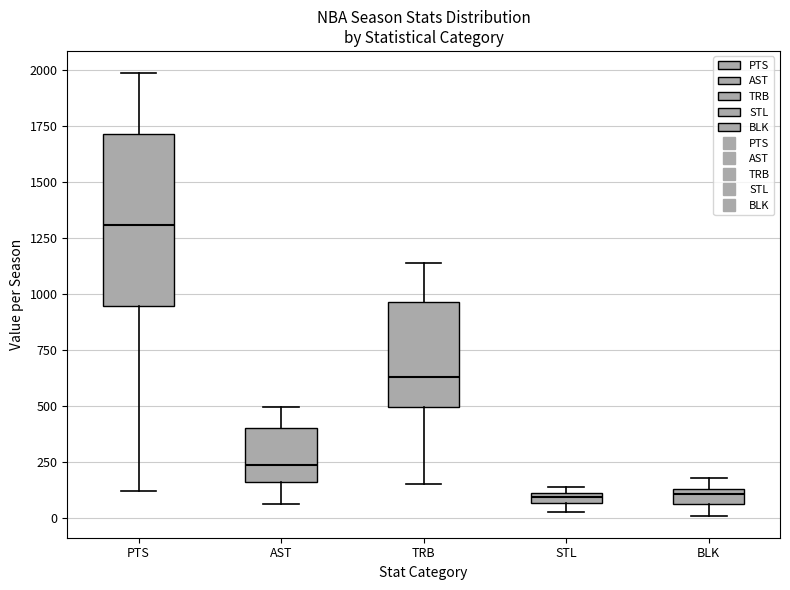

Which box has the highest median line?

PTS